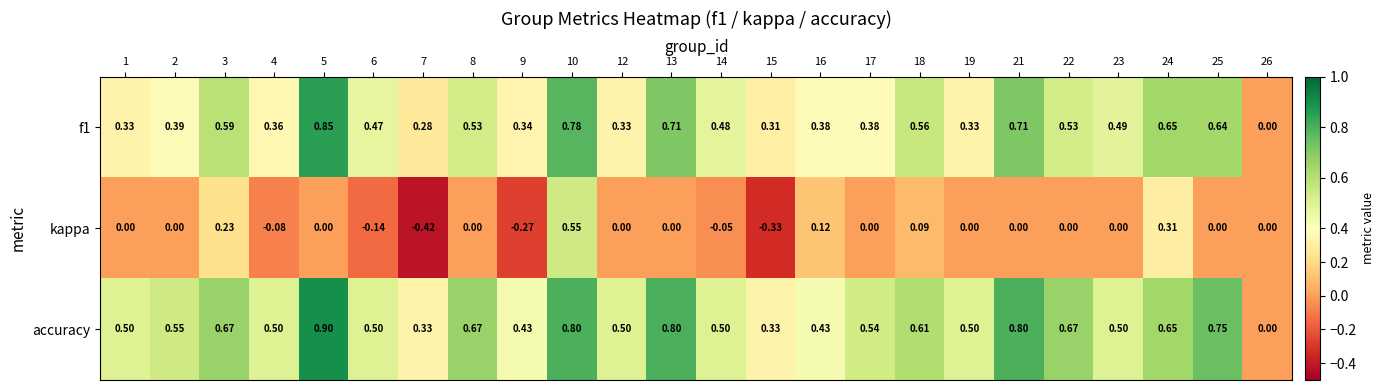

Which series has the largest total across all categories?

accuracy